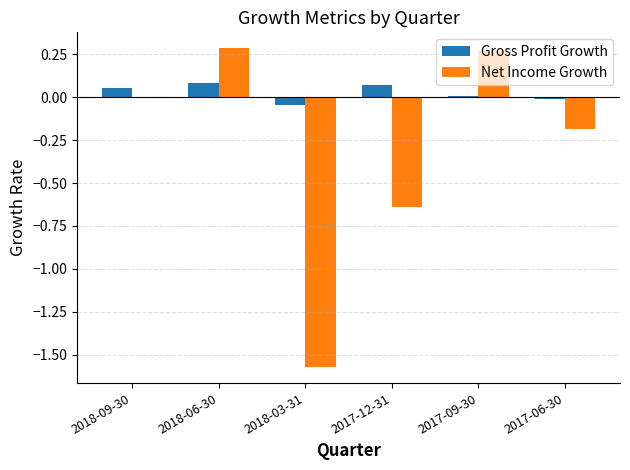

Which series has the largest total across all categories?

Gross Profit Growth